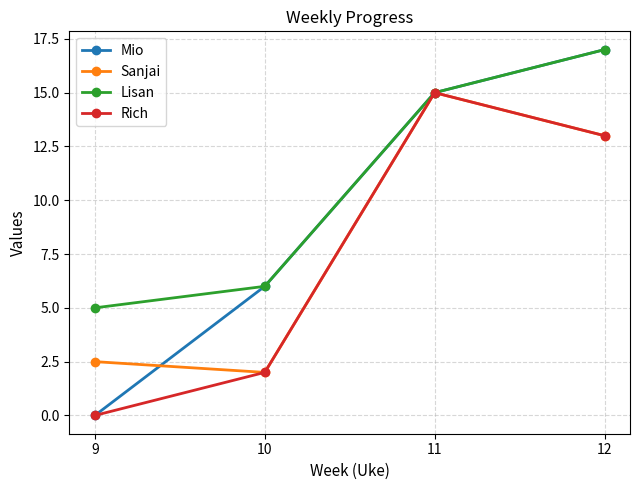

What is the total value across all series at 12?

60.0